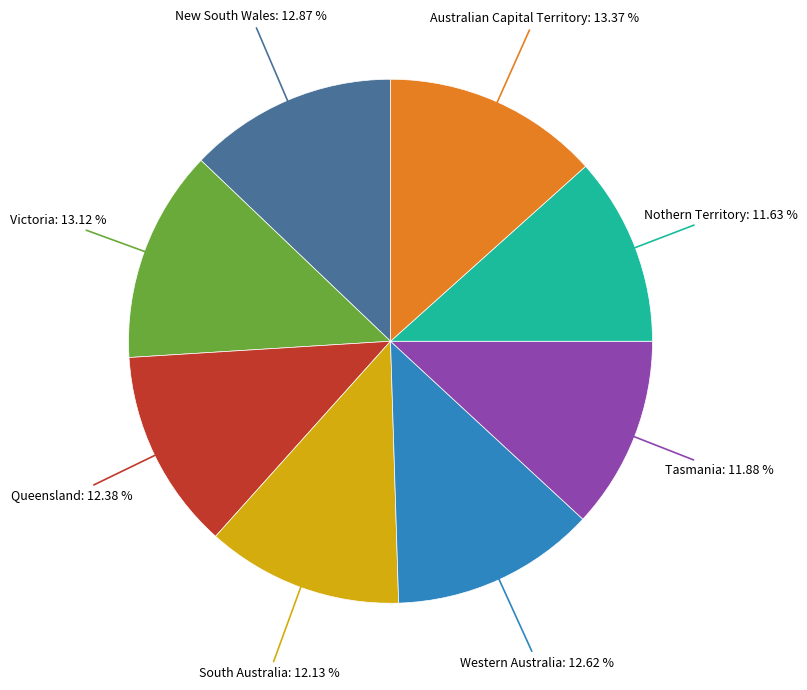

How many slices are in this pie chart?

8